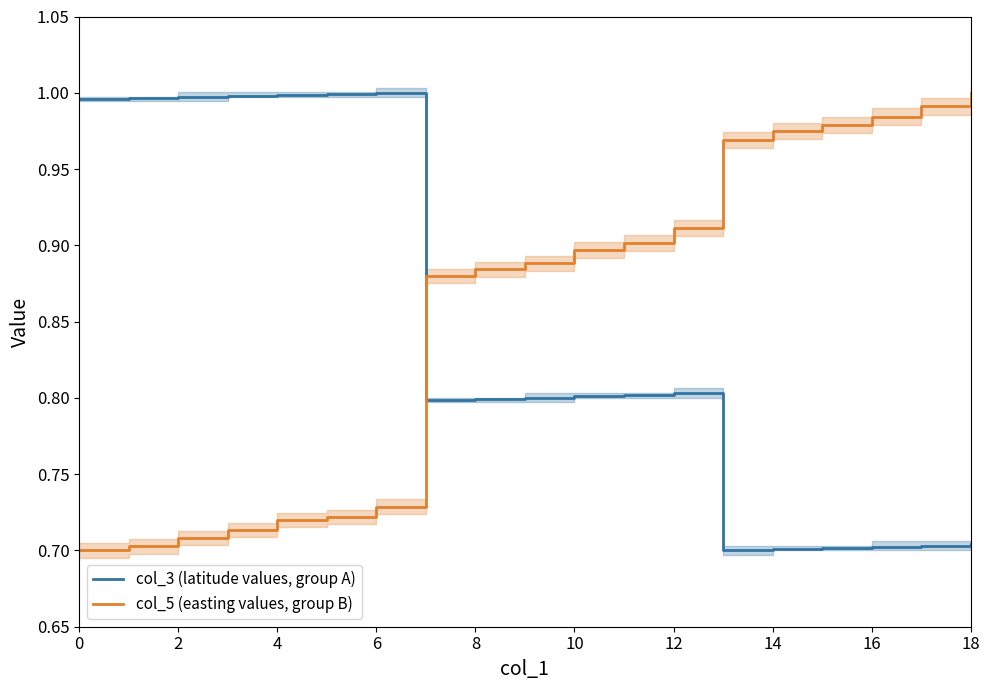

Which series ends up on top after the final intersection of col_3 (latitude values, group A) and col_5 (easting values, group B)?

col_5 (easting values, group B)